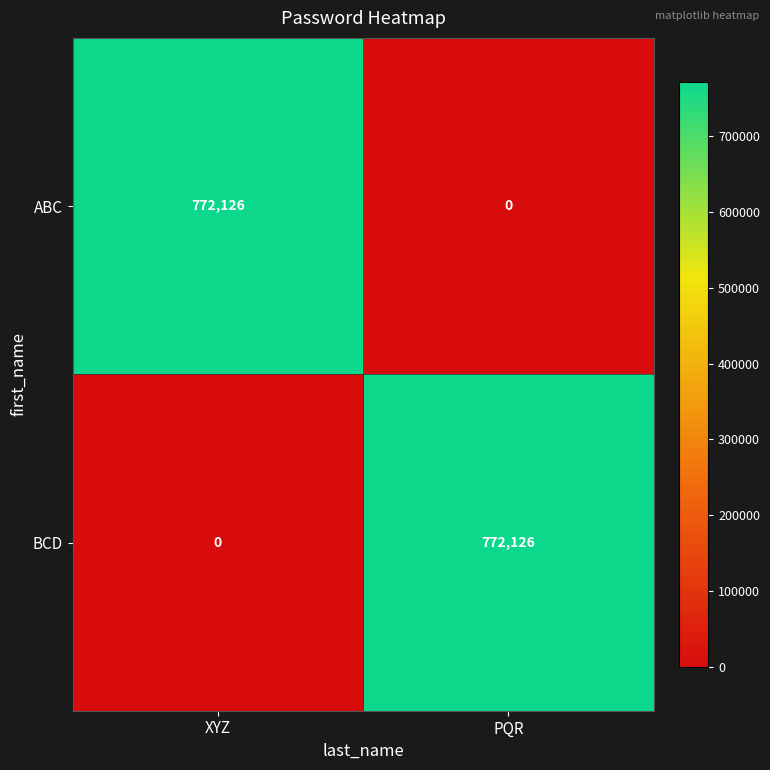

What is the spread (max minus min) of values at XYZ?

772126